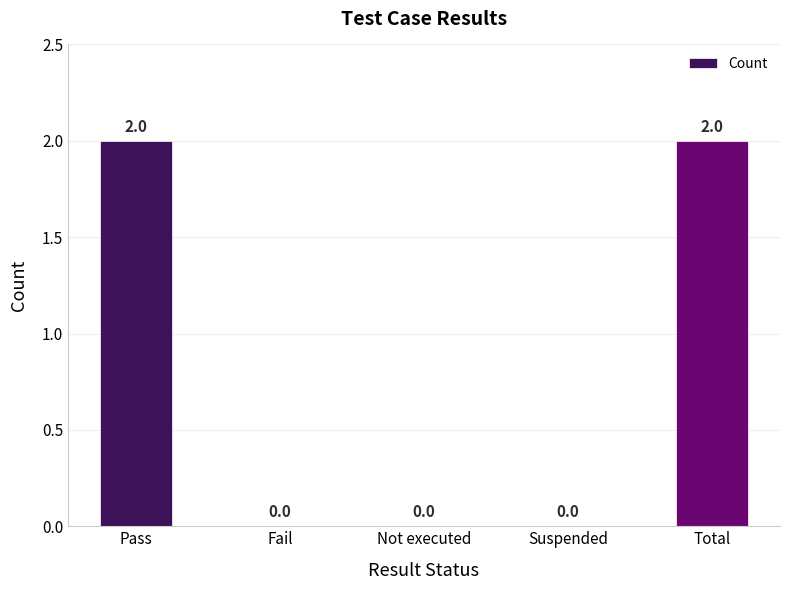

Are the bars horizontal?

No